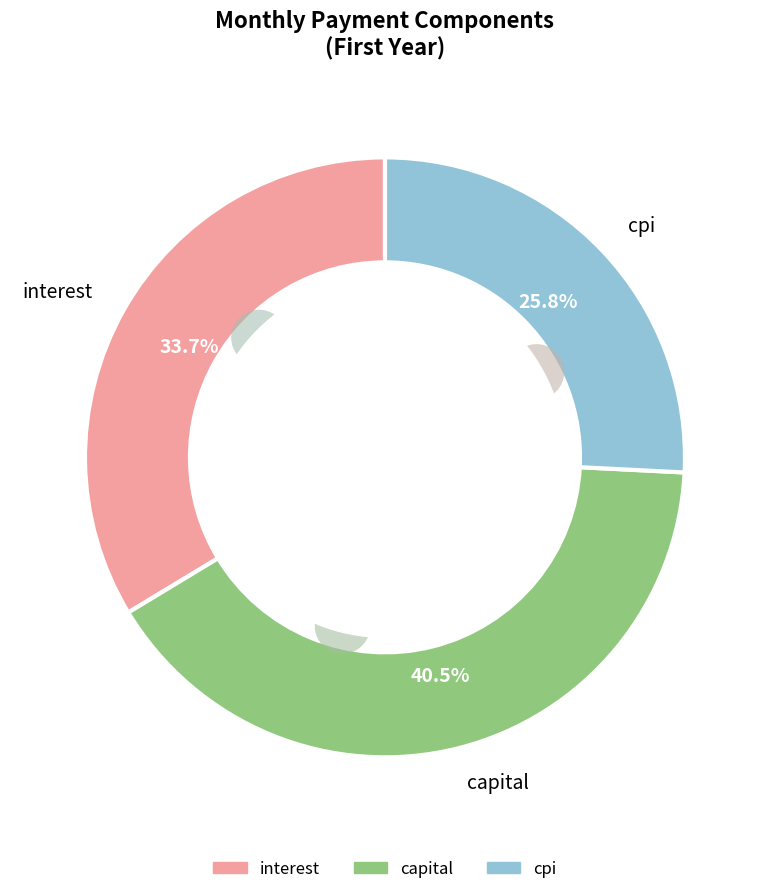

Which category has the smallest portion of the pie?

cpi